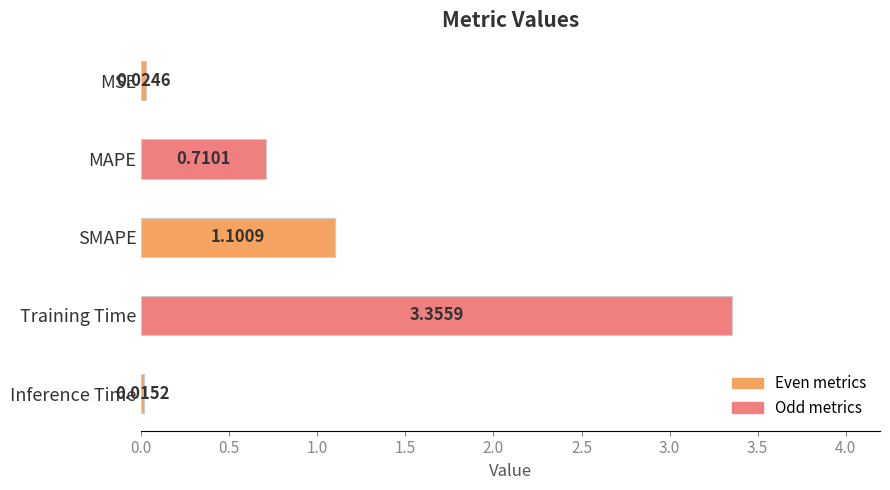

What is the change in value from MSE to MAPE?

+0.7